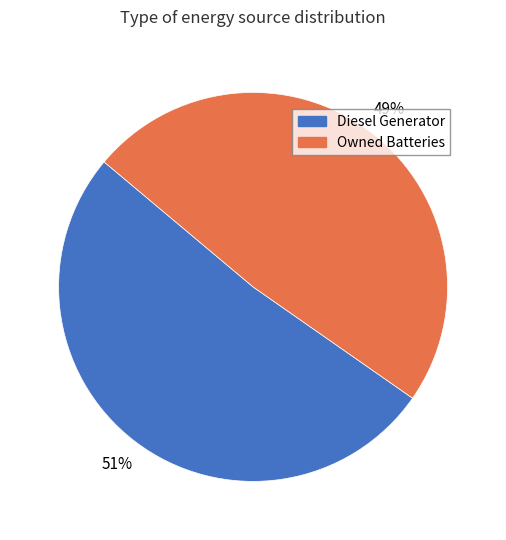

Combined, do Owned Batteries and Diesel Generator account for over 50%?

Yes